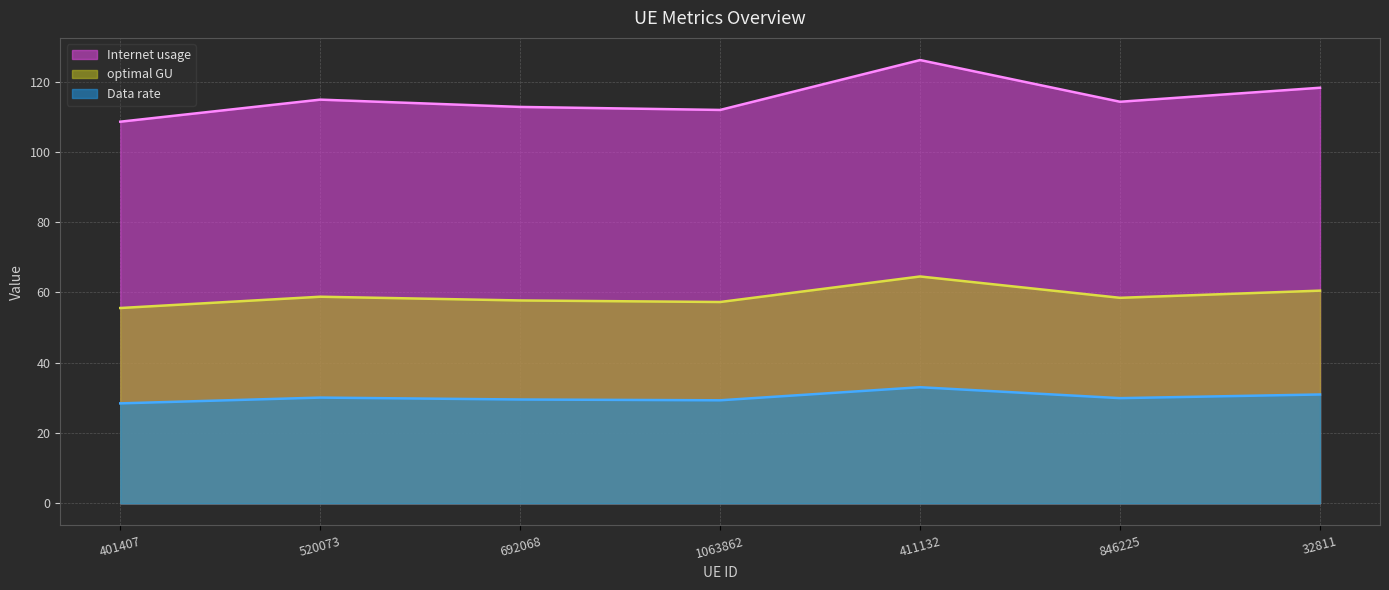

What is the minimum value for Data rate?

28.4